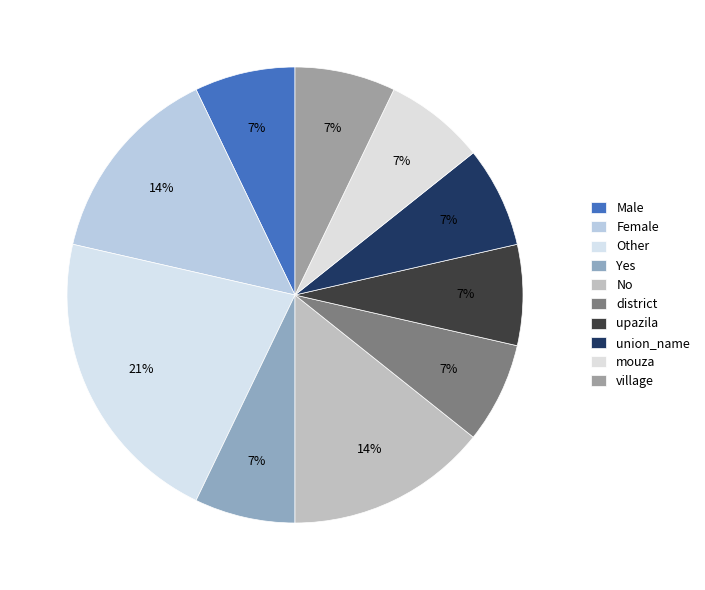

Do district and Male together represent more than half of the pie?

No